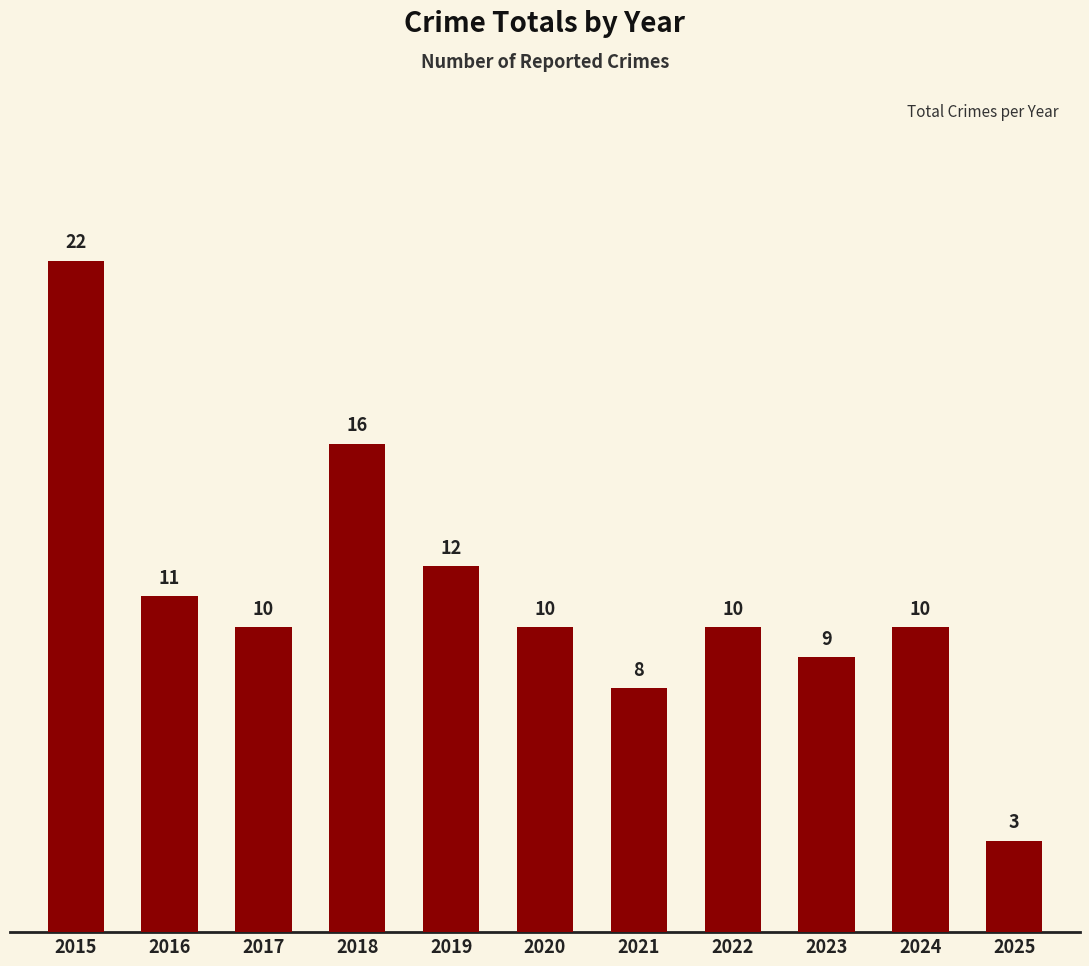

What is the difference between the second highest and second lowest values?

8